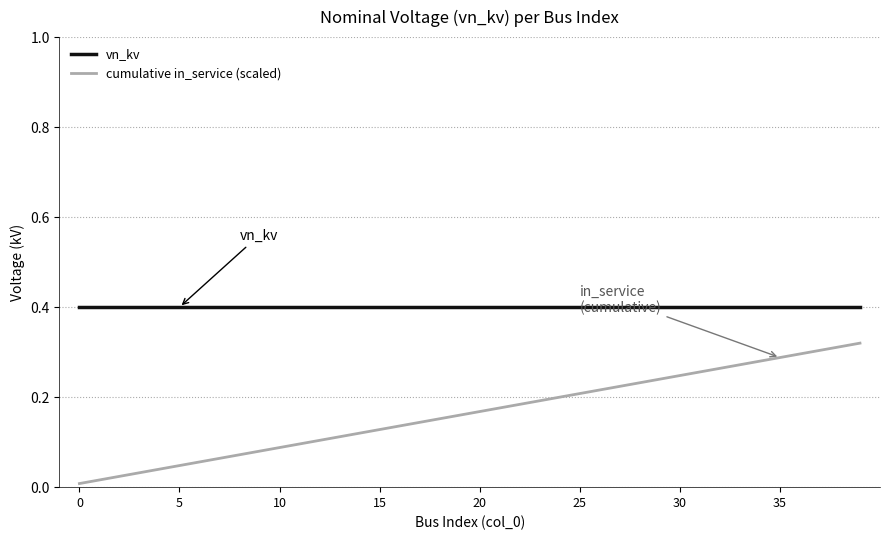

How many lines are shown in the chart?

2